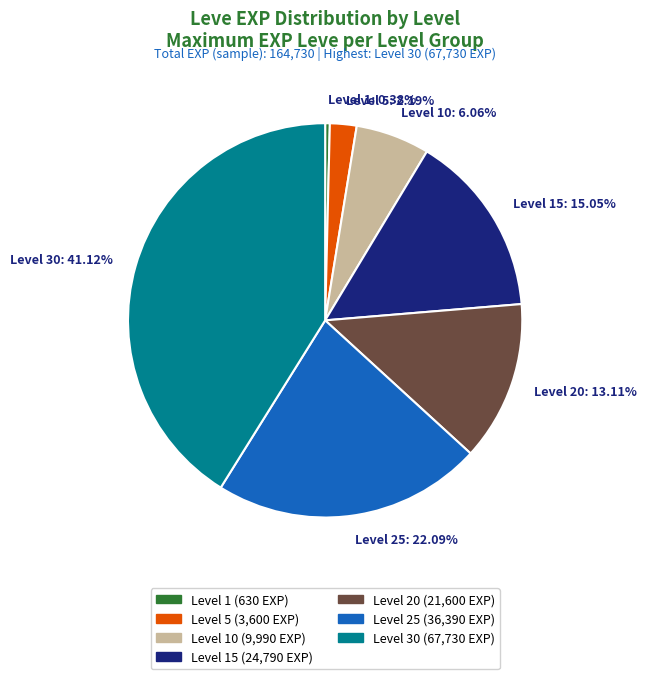

Is there any slice that represents more than half of the pie?

No